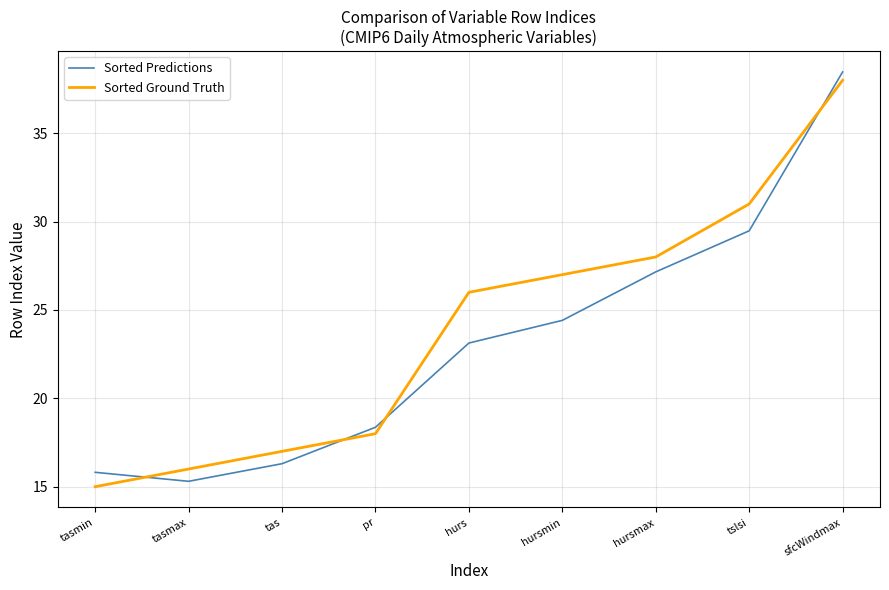

At which category is the sum across all series the highest?

sfcWindmax